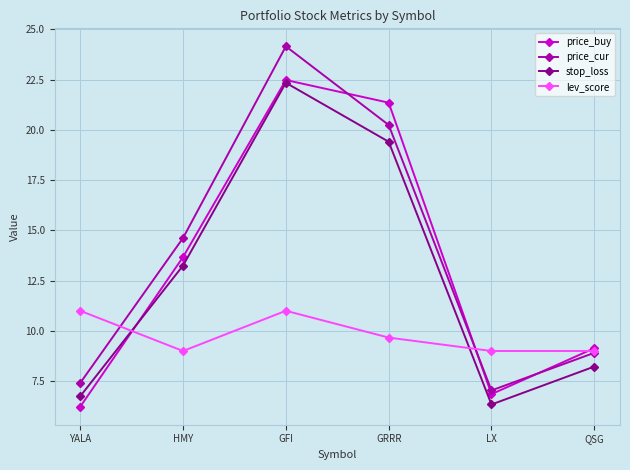

What are all the series names shown in the legend?

price_buy, price_cur, stop_loss, lev_score